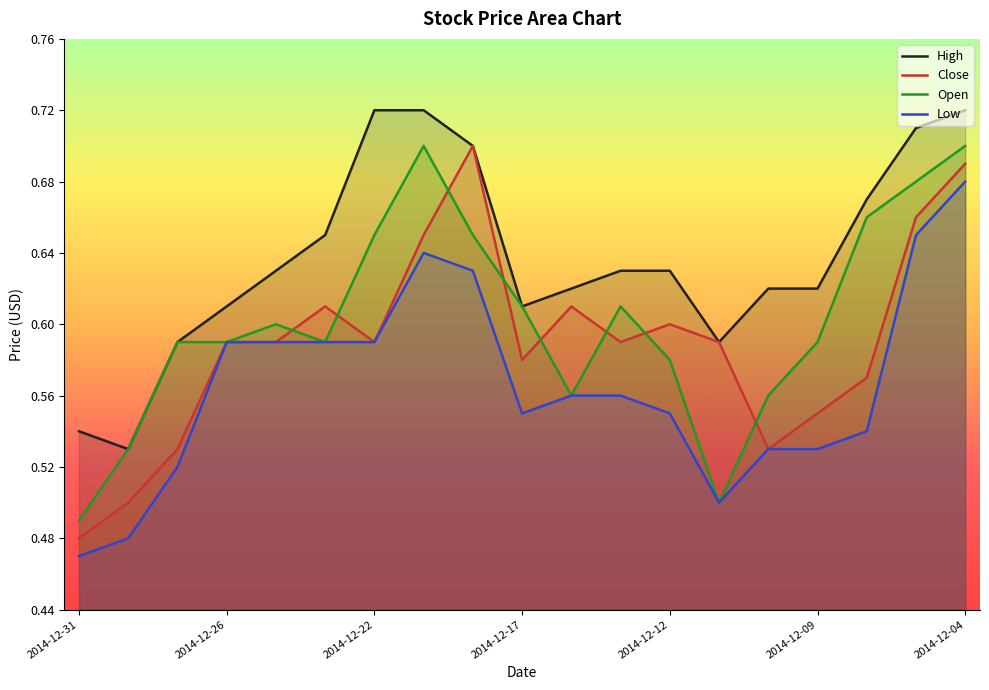

Does the chart display data point markers on the line(s)?

No